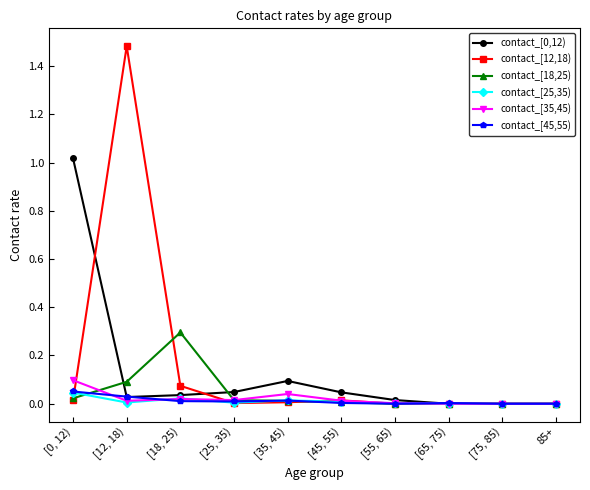

The contact_[18,25) series shows -0.1 at [65, 75). True or false?

False